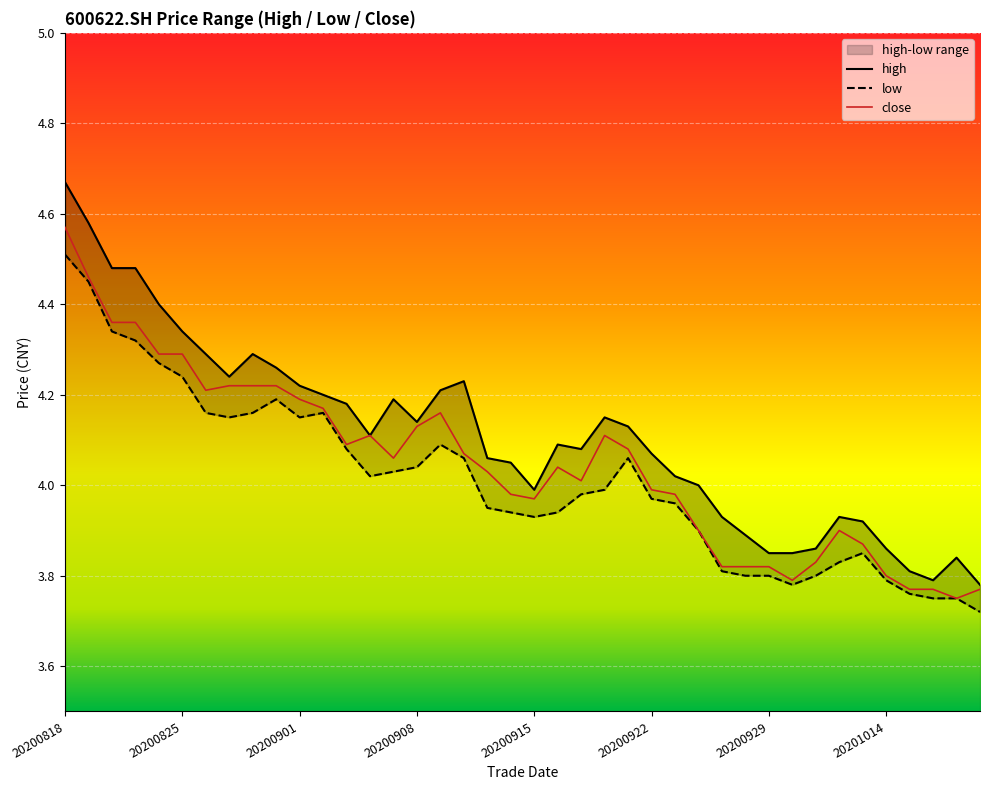

Count the number of data series in this chart.

3